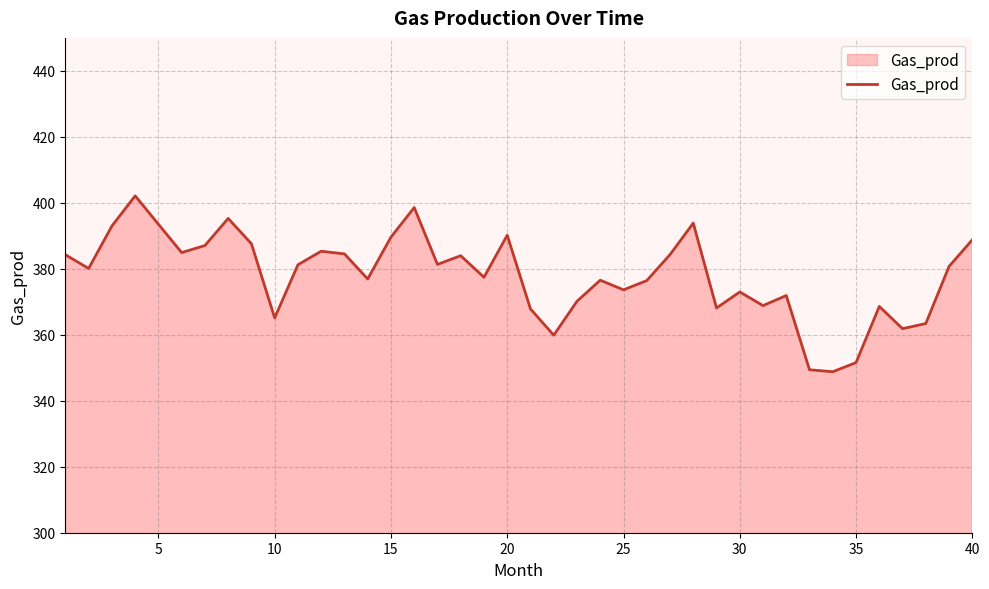

What is the minimum value shown in the chart?

348.8